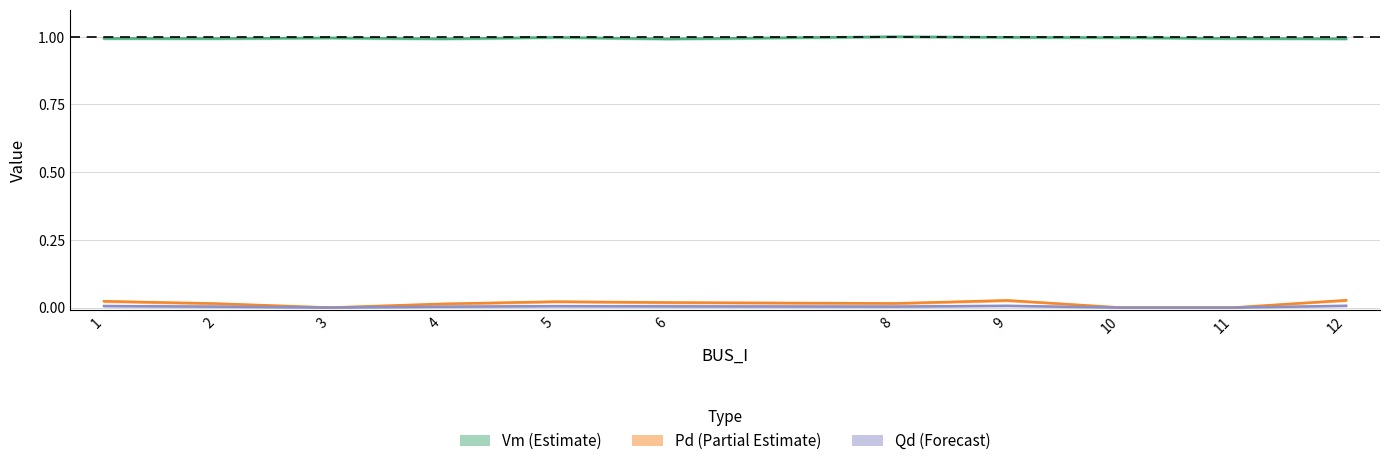

Where is the first local minimum for Vm?

2